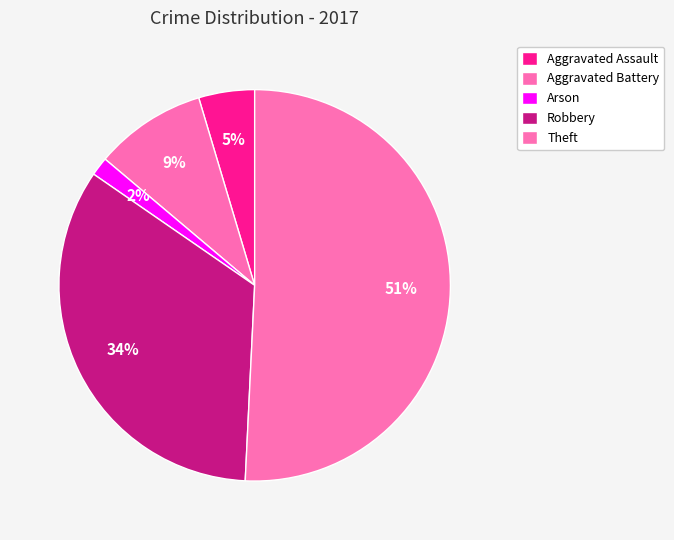

How many slices are in this pie chart?

5